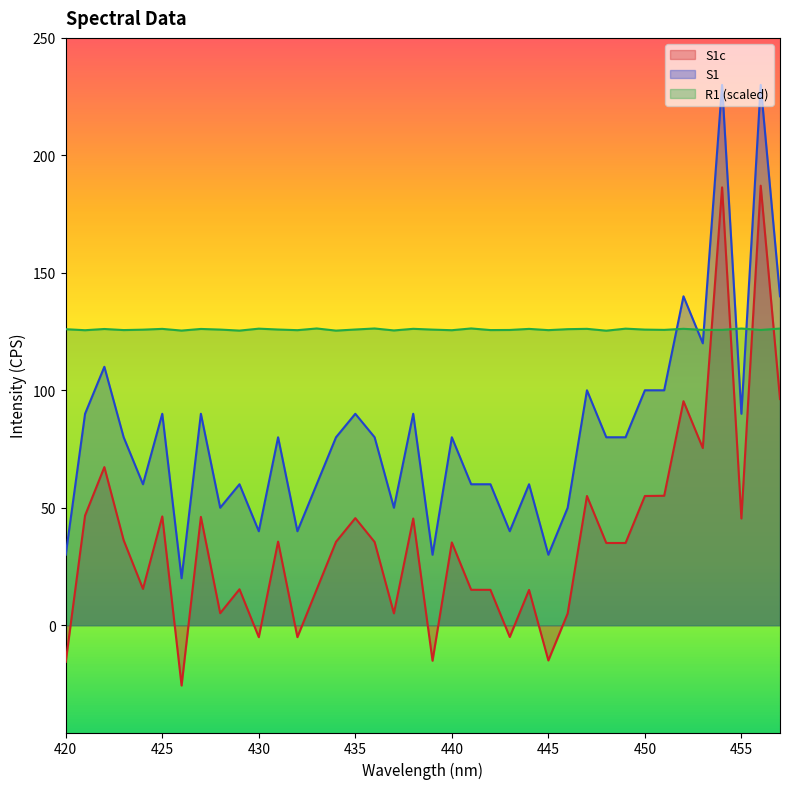

True or false: R1 and S1 intersect in this chart.

True